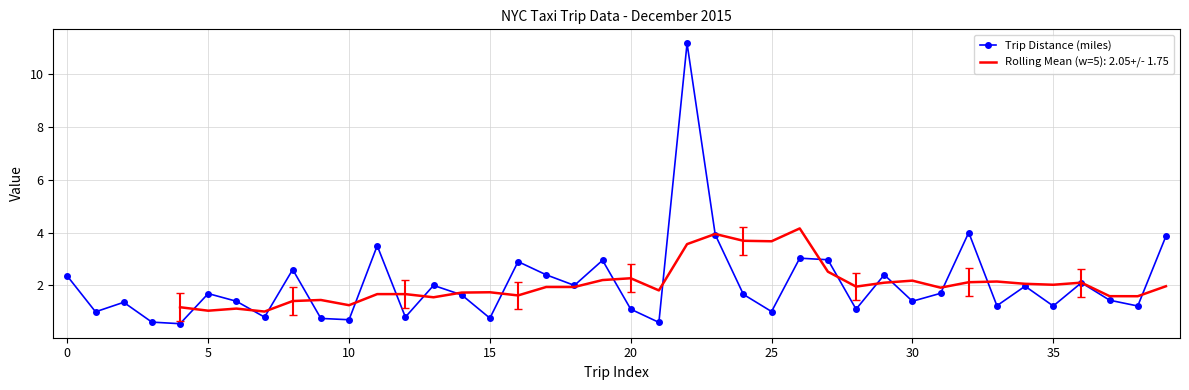

What is the difference between the maximum and minimum values?

10.6